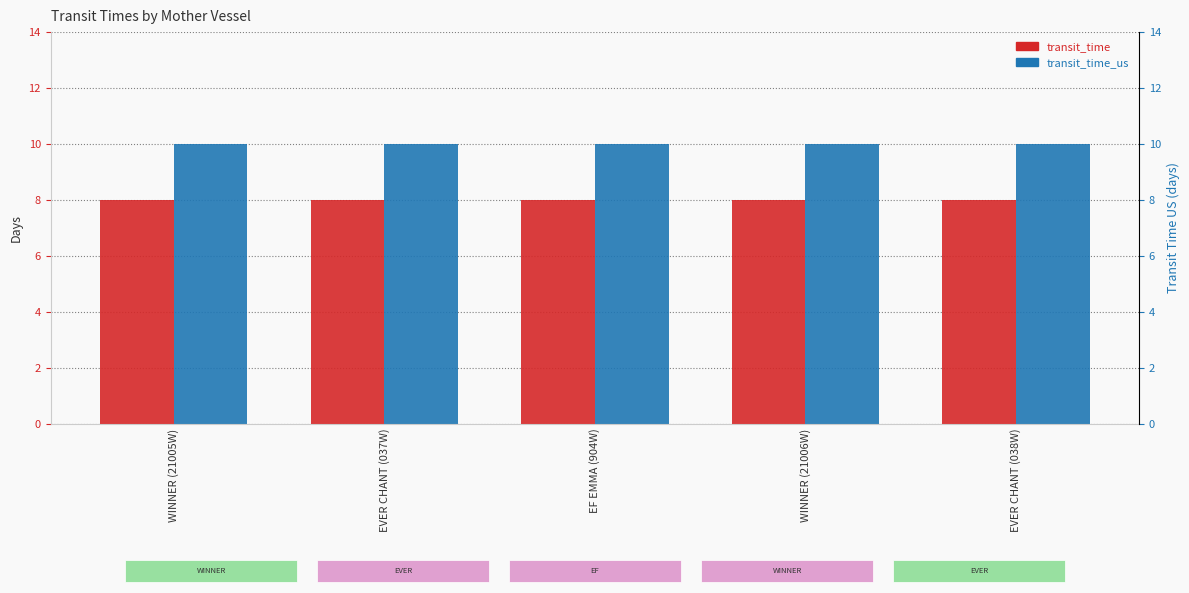

Which series has the largest total across all categories?

transit_time_us